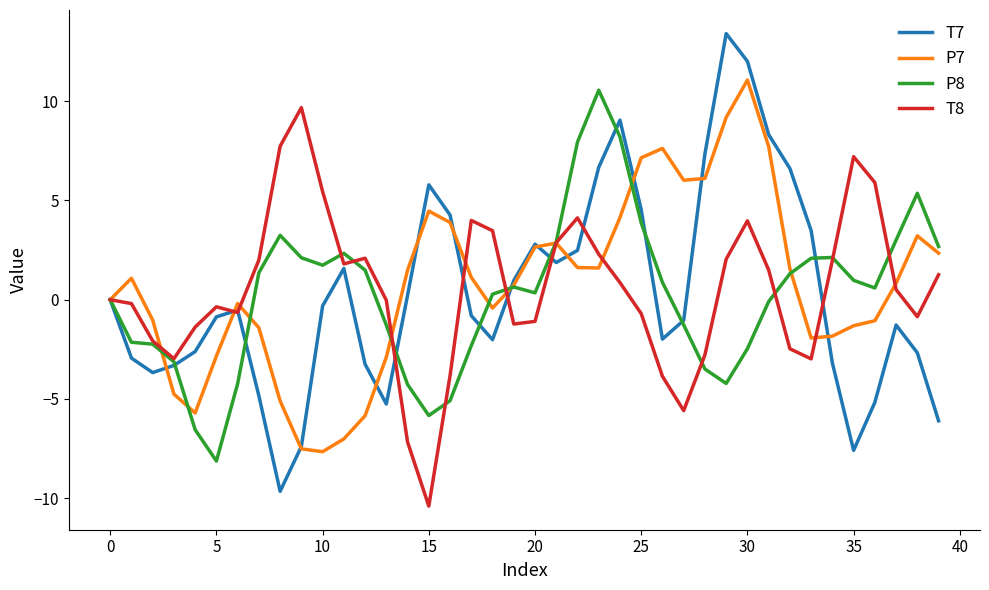

What is the maximum value shown in the chart?

13.4